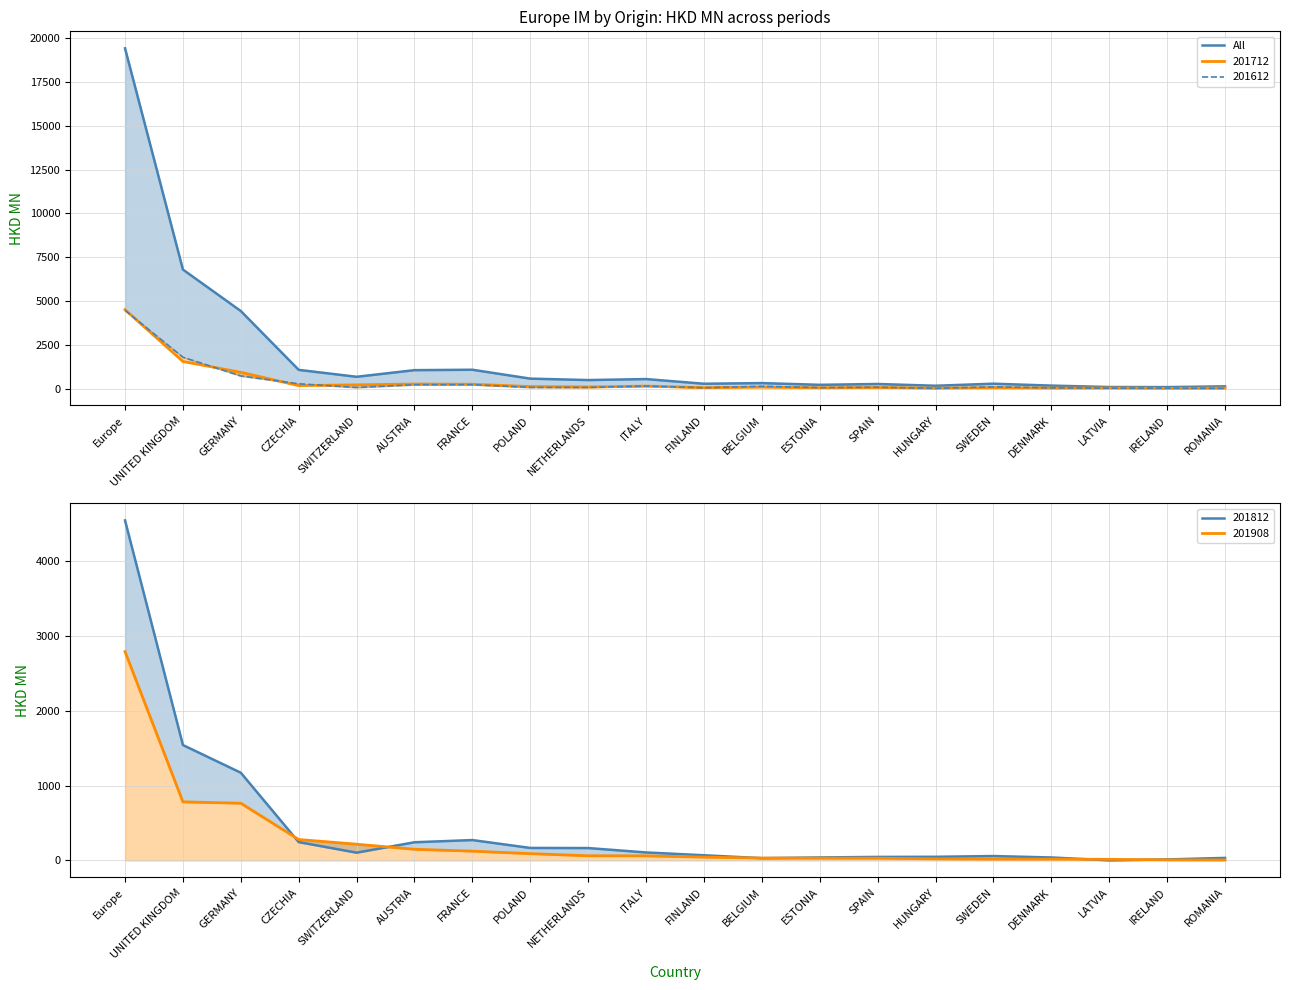

What is the label of the 3rd point from the right?

LATVIA